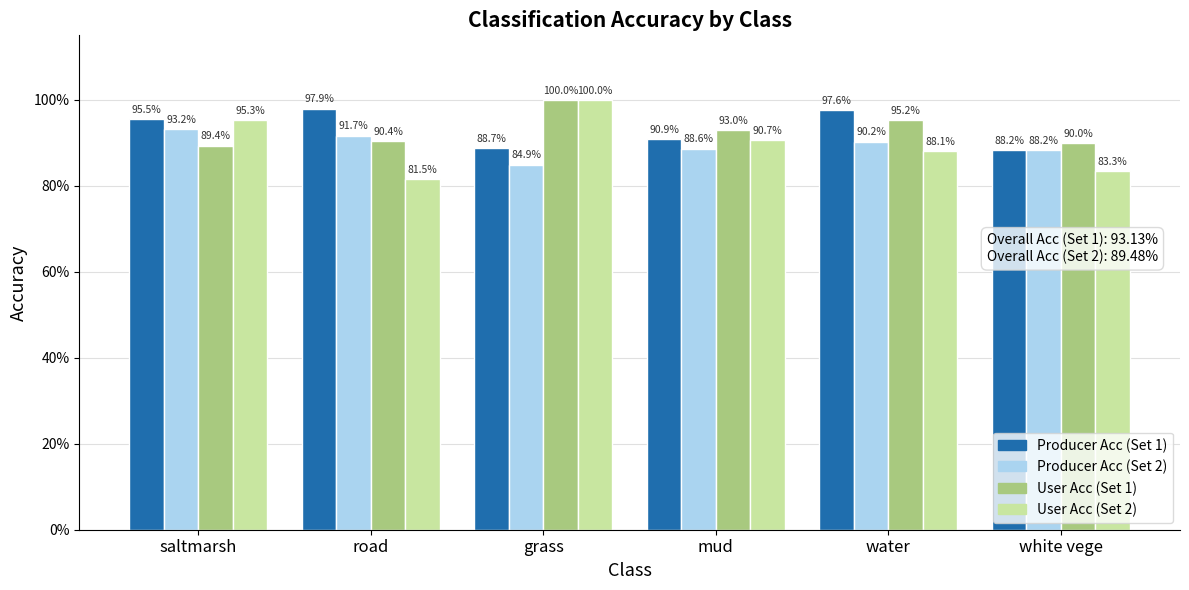

What is the label of the 3rd bar from the right?

mud